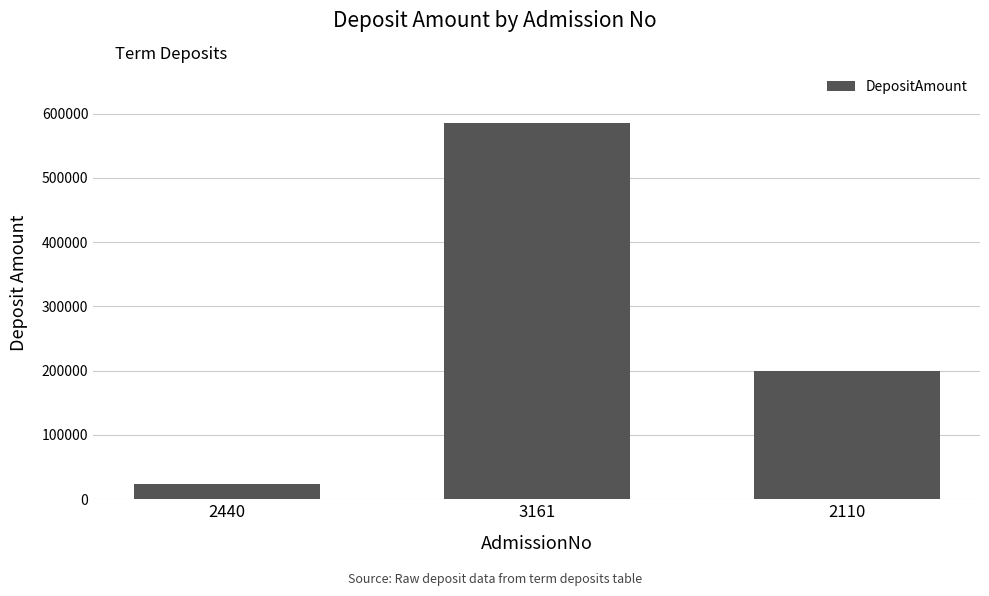

What is the average value?

269400